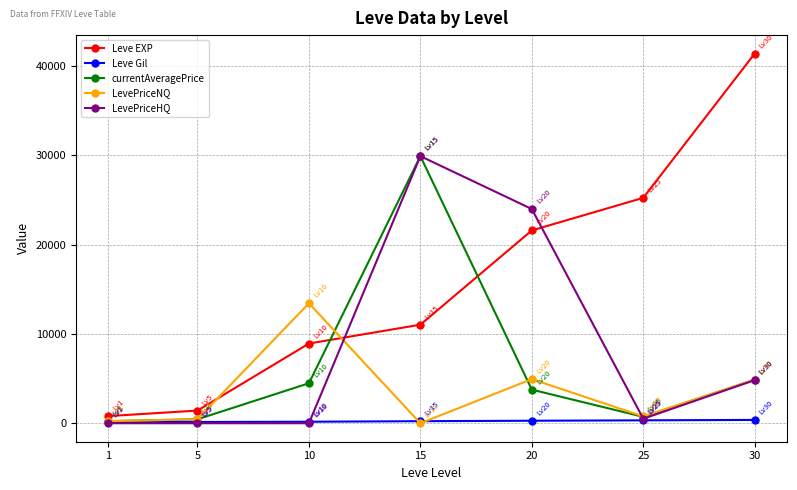

How many lines are shown in the chart?

5